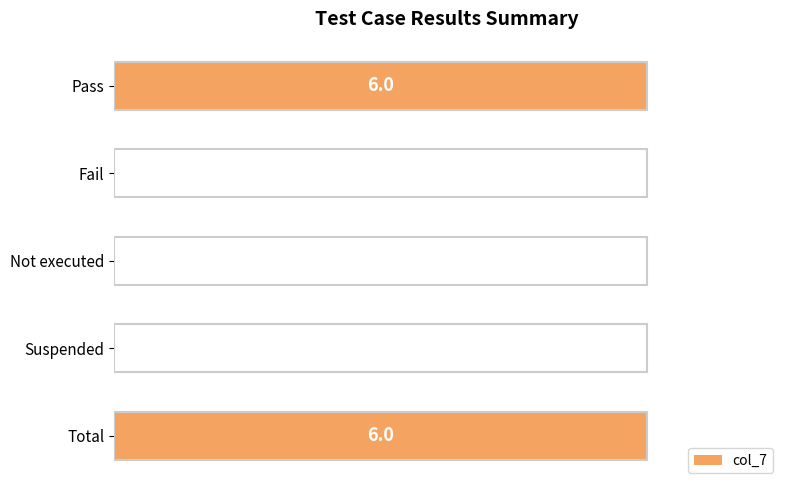

Rank the categories by value from lowest to highest.

Fail, Not executed, Suspended, Pass, Total